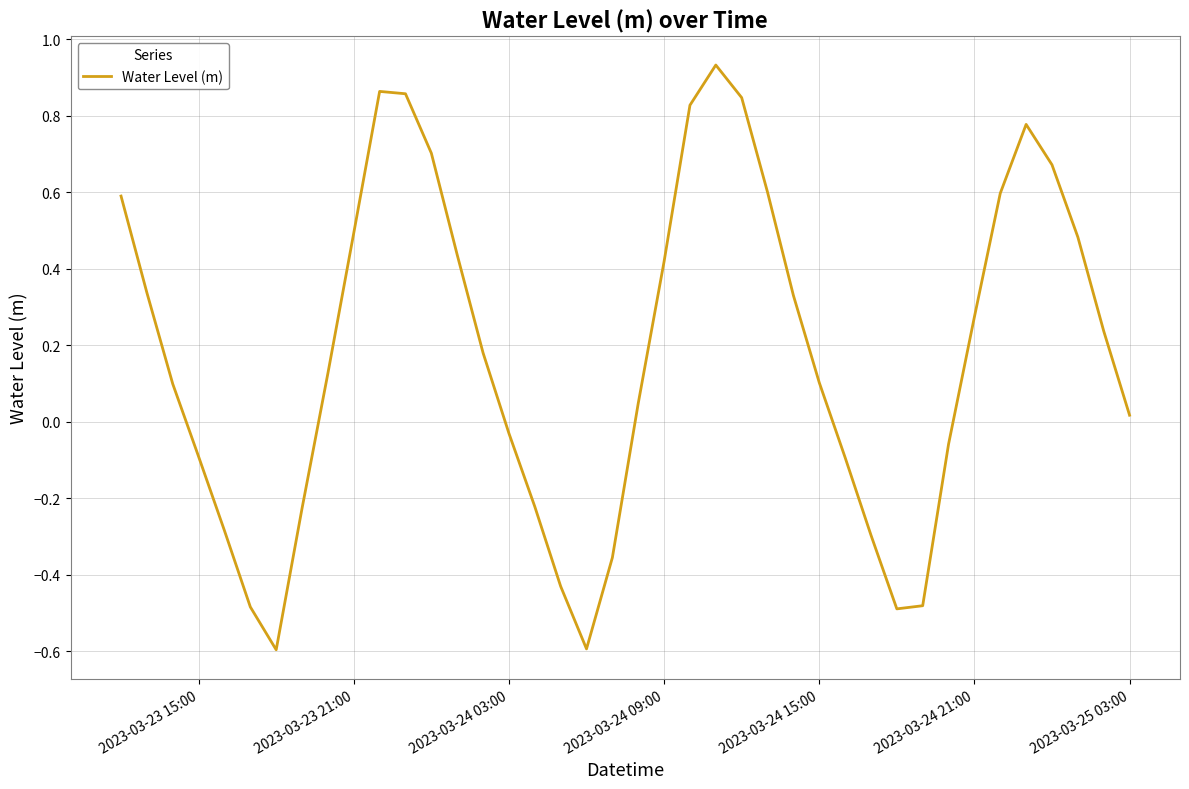

What is the difference between the maximum and minimum values?

1.5